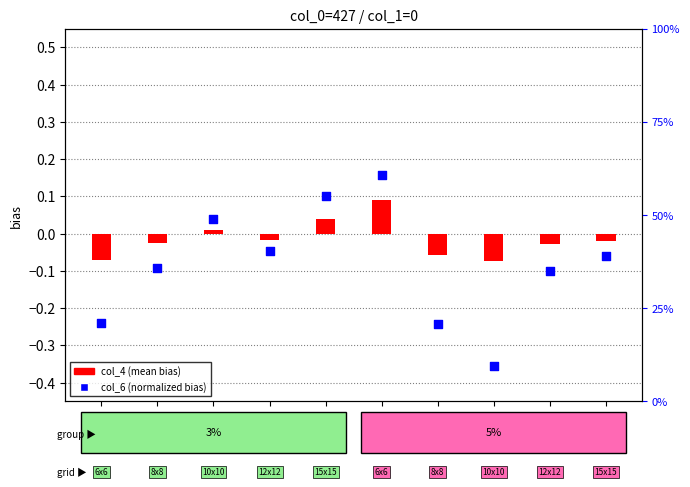

At how many categories does at least one series exceed 0?

10